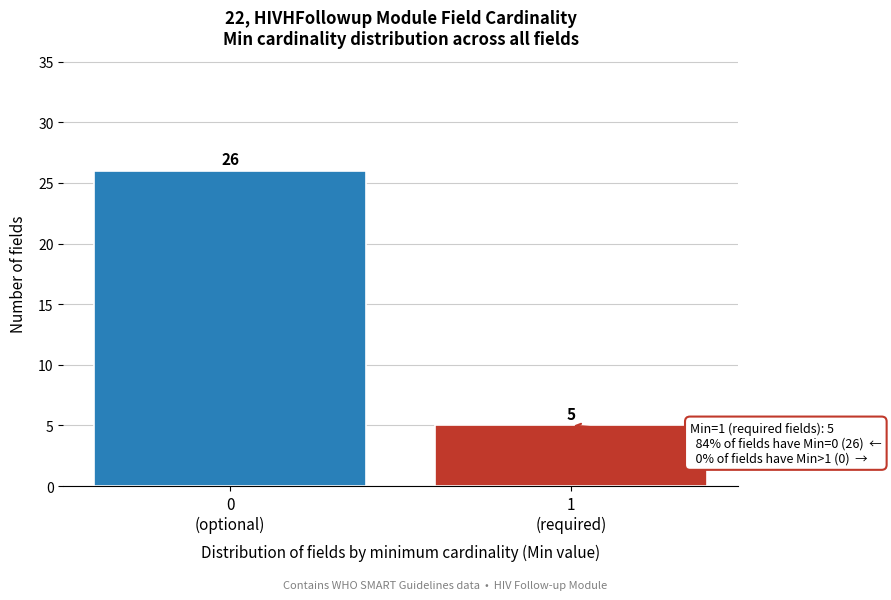

Reading left to right, what are all the values shown in this chart?

26	5